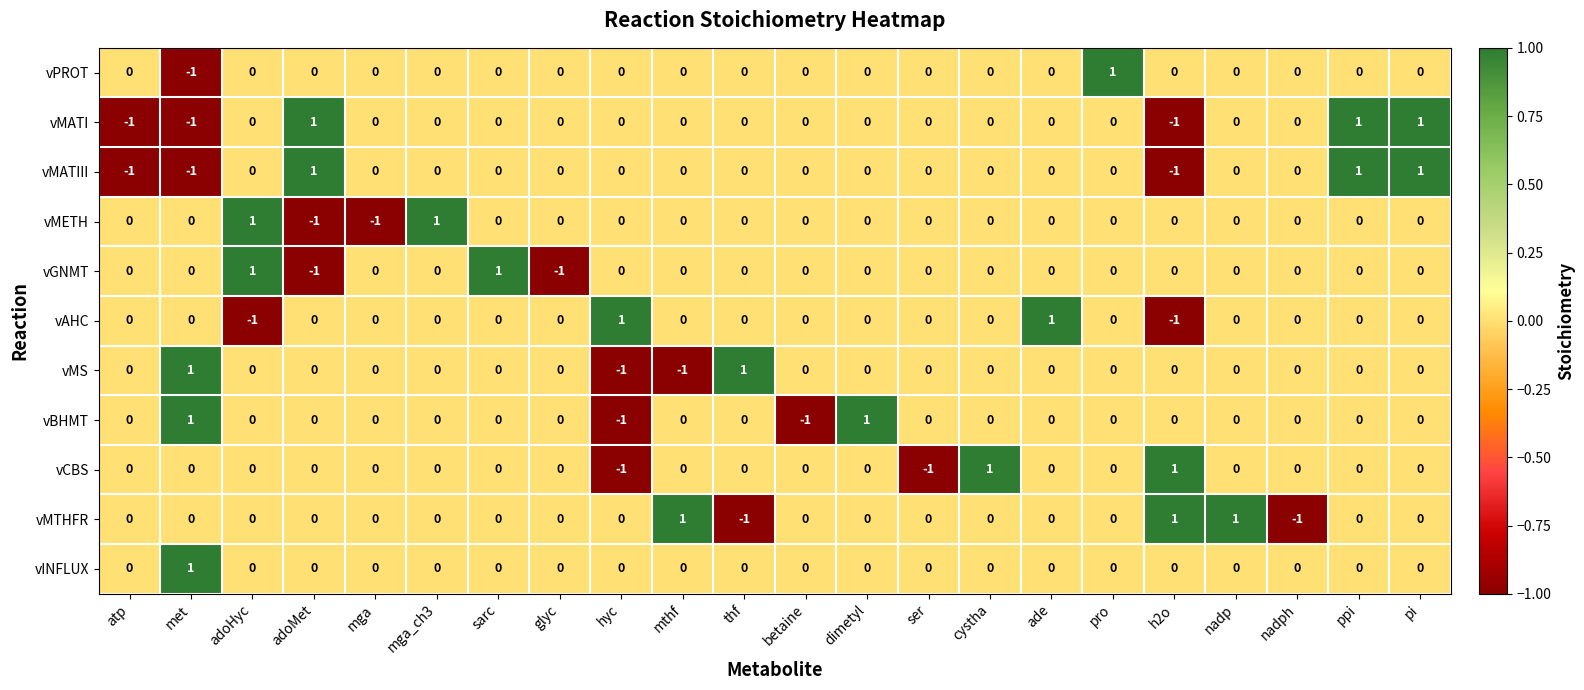

How many data points does each series have?

22